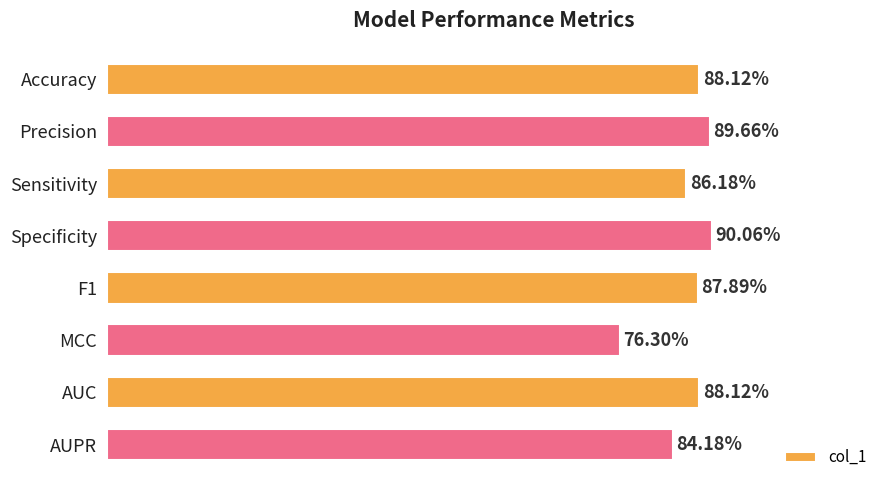

Count the values in the range 0 to 1.

8